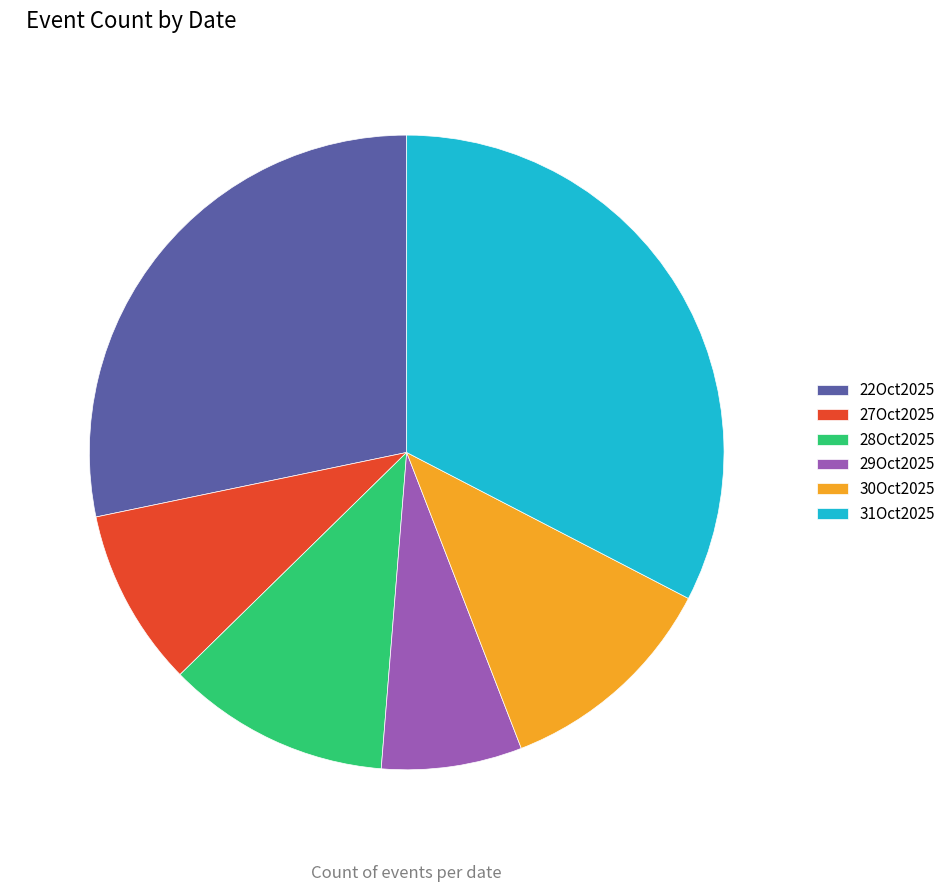

Count the number of slices in the pie.

6